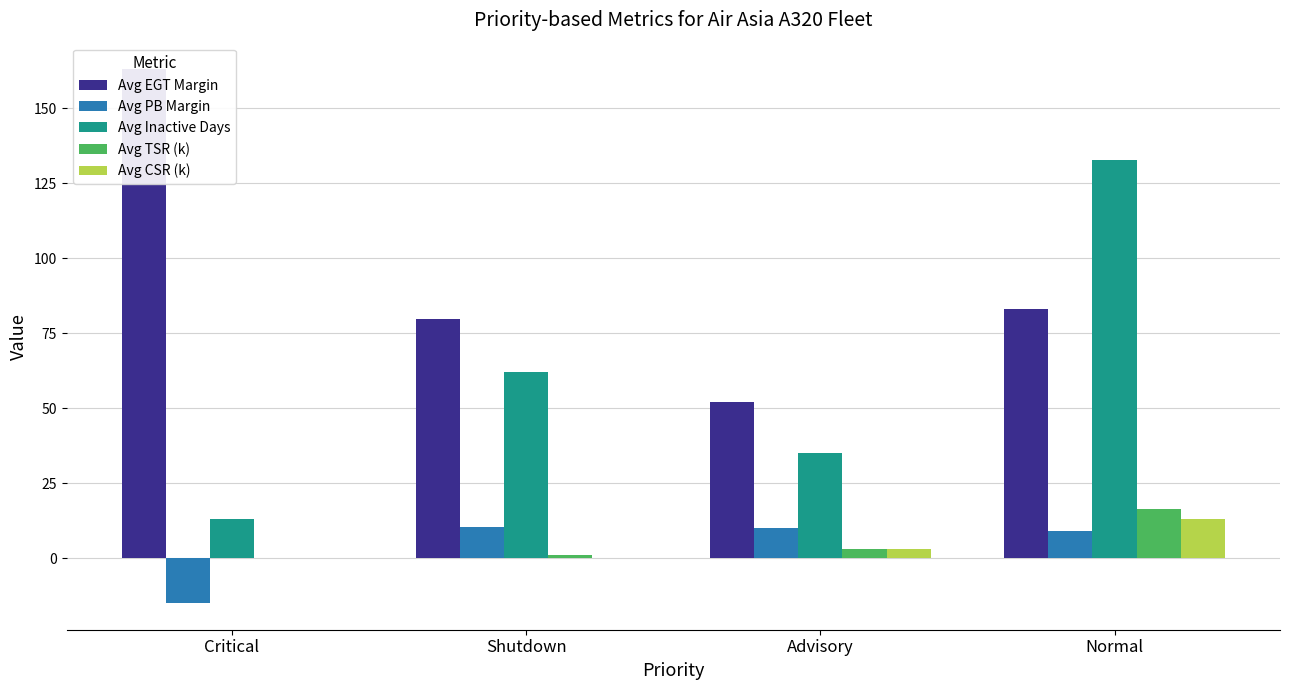

At how many categories does at least one series exceed 60?

3